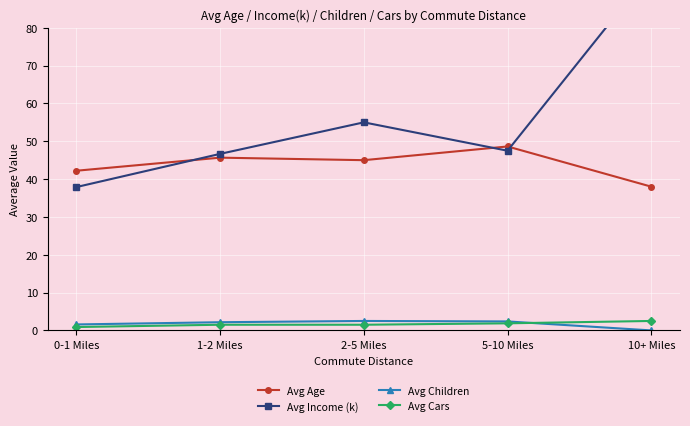

Which series has the widest spread of values?

Avg Income (k)